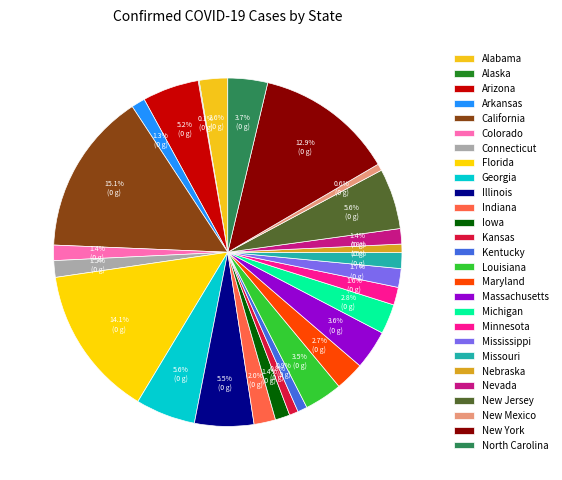

Is there a majority slice in this chart?

No